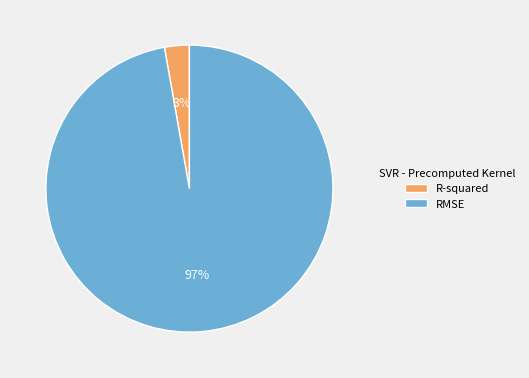

To the nearest percent, what portion does RMSE represent?

97%